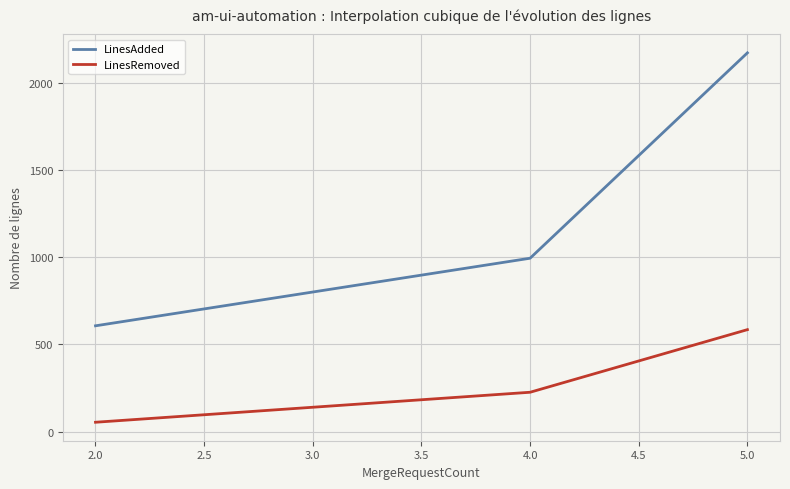

Reading right to left, list all the values displayed in this chart.

LinesAdded: 2172.0	994.5	607.0
LinesRemoved: 585.0	226.0	54.0